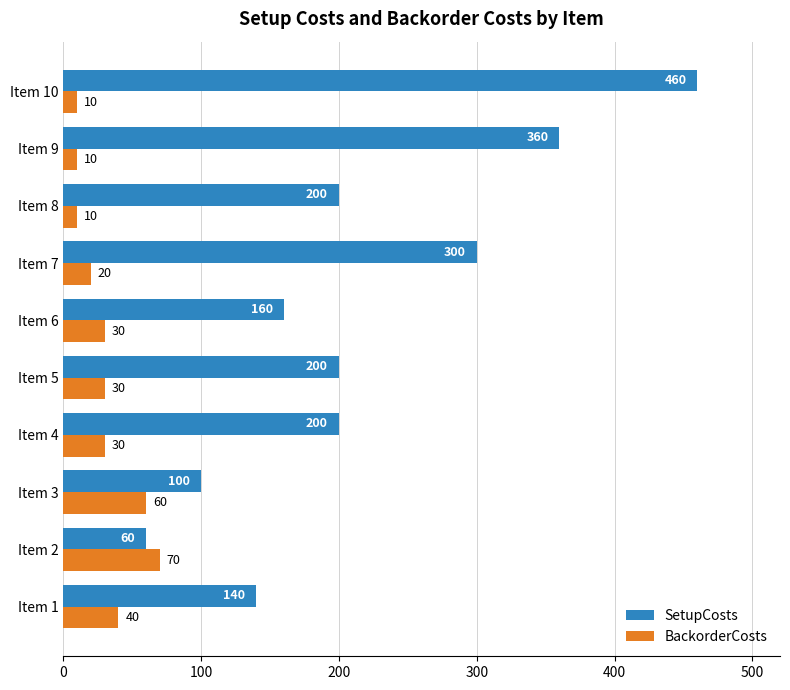

How many series are shown in this chart?

2